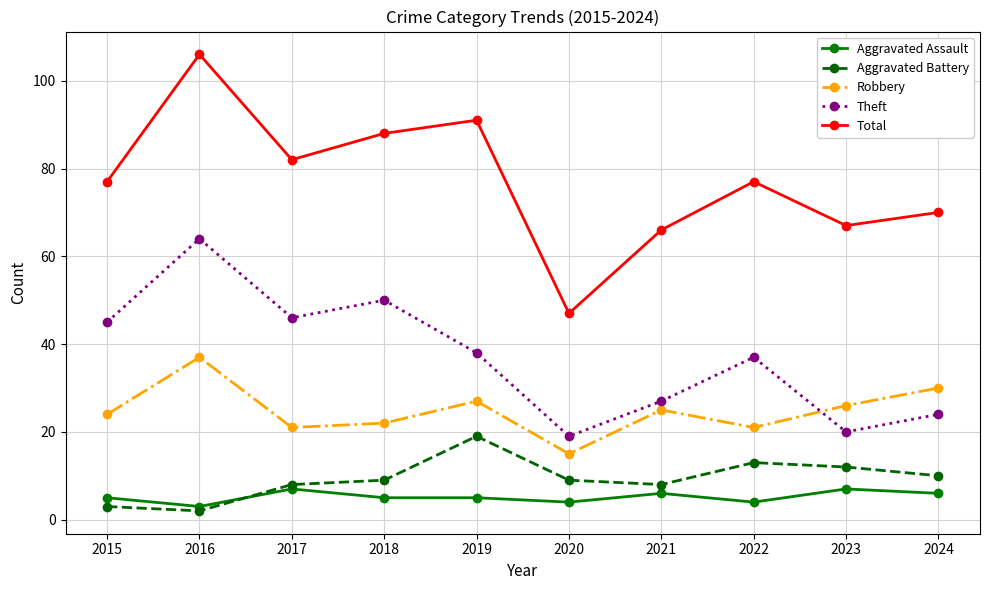

True or false: Aggravated Battery and Theft intersect in this chart.

False